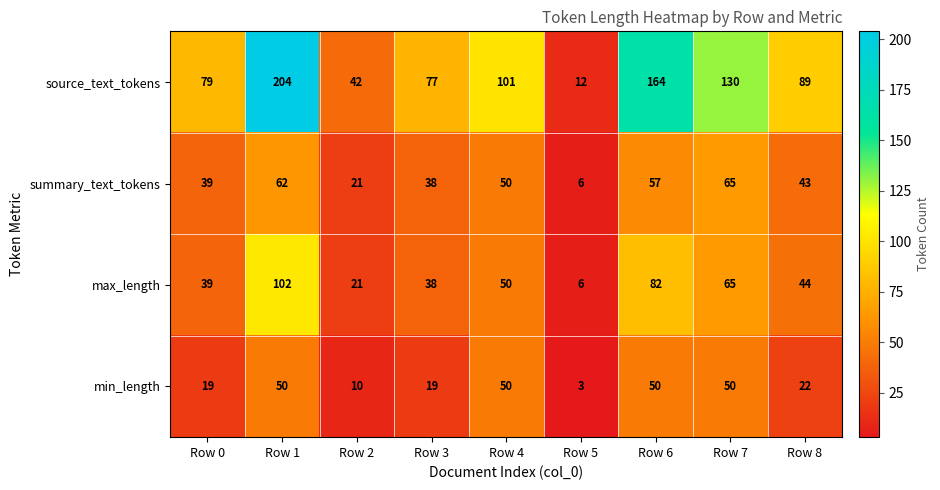

List the labels in order of summary_text_tokens value, largest first.

Row 7, Row 1, Row 6, Row 4, Row 8, Row 0, Row 3, Row 2, Row 5